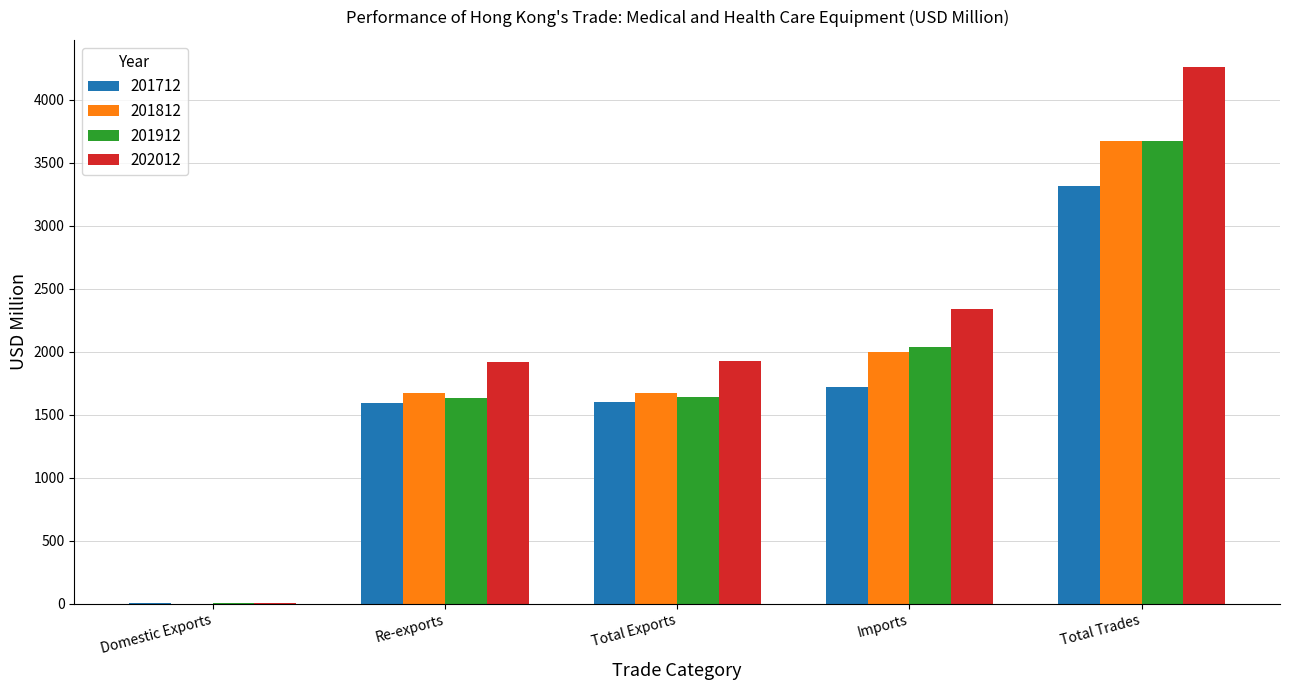

What is the difference between the 201812 values at Re-exports and Domestic Exports?

1668.0